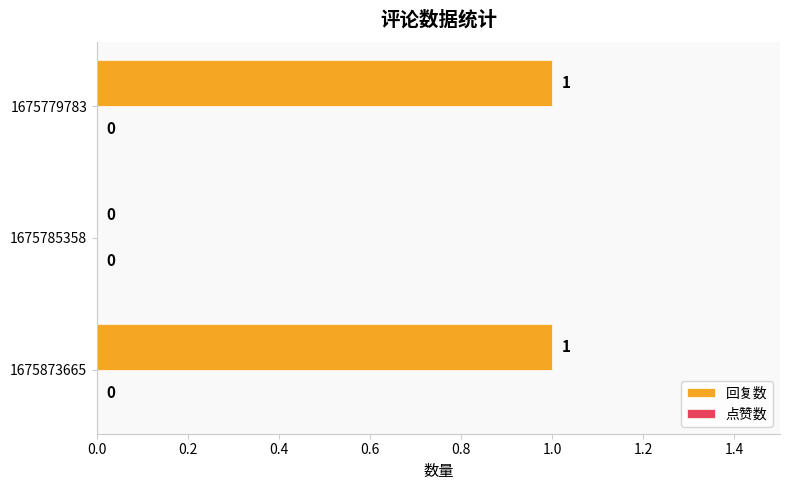

Where is the data nearest to the value 0?

1675785358